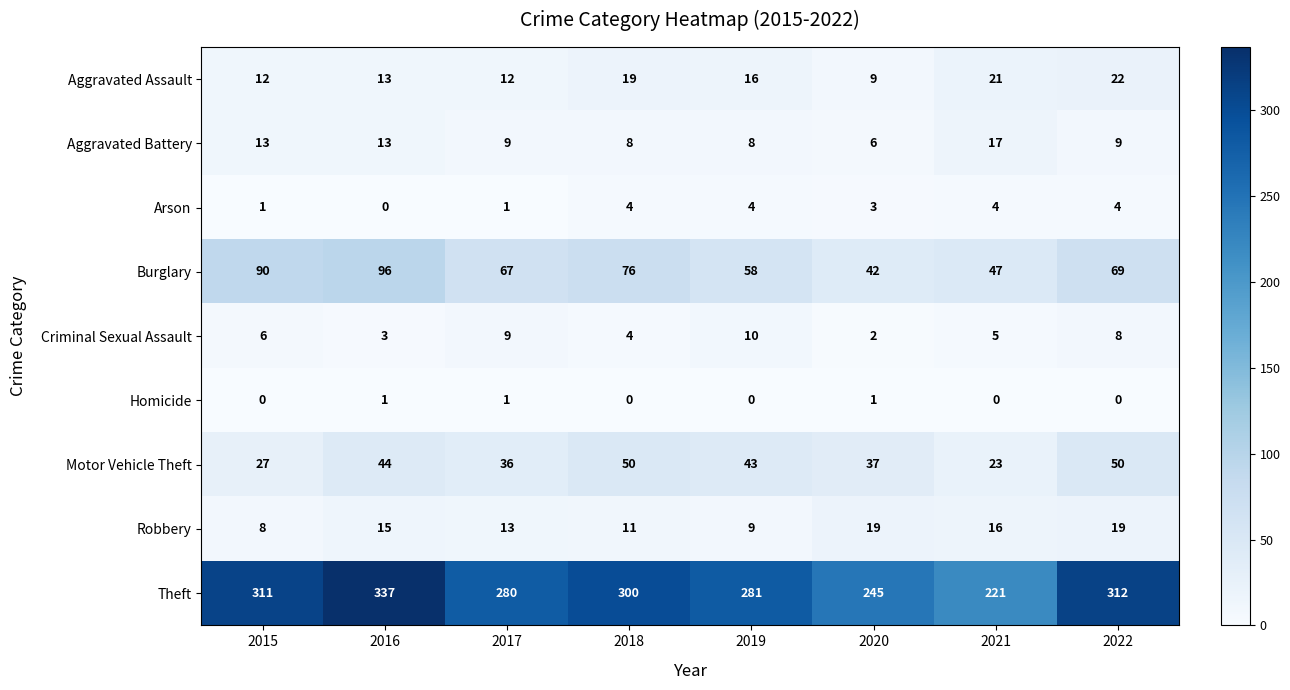

True or false: Homicide has a value of 0 at 2018.

True